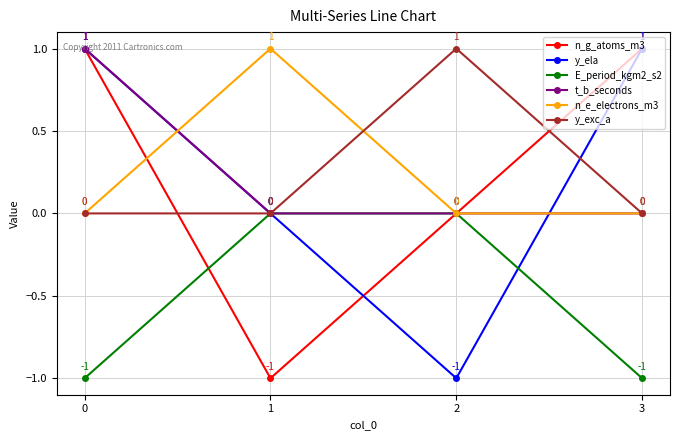

How many data points does each series have?

4